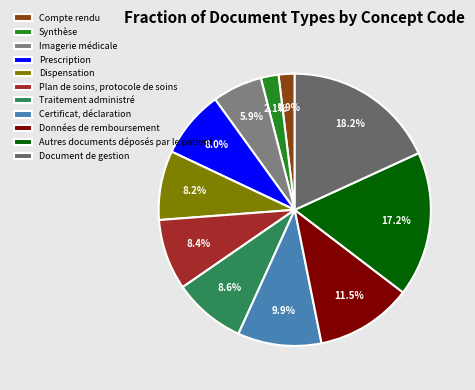

Which category has the smallest portion of the pie?

Compte rendu